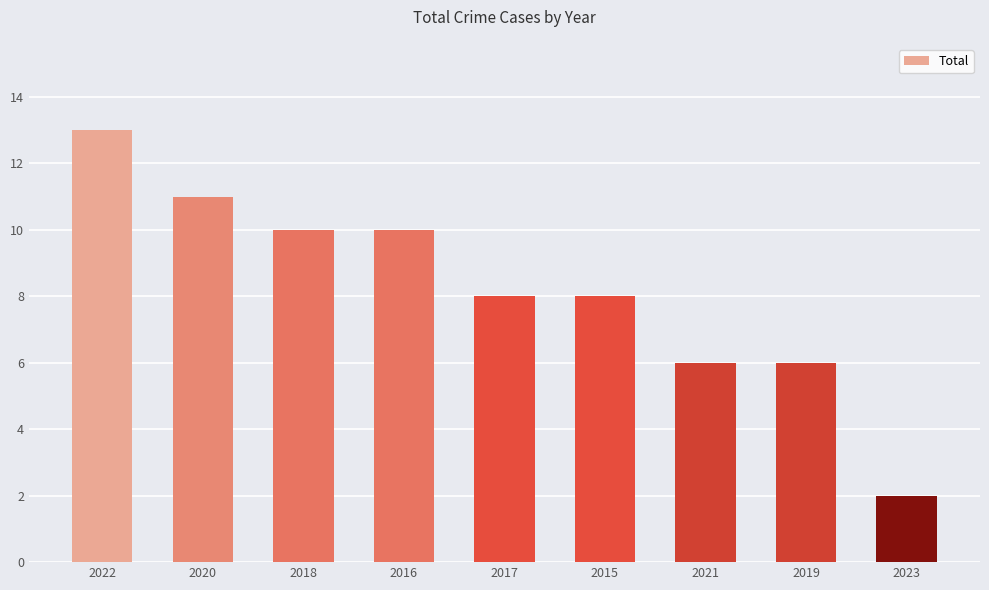

Reading right to left, transcribe all the data shown in this chart.

2023=2	2019=6	2021=6	2015=8	2017=8	2016=10	2018=10	2020=11	2022=13